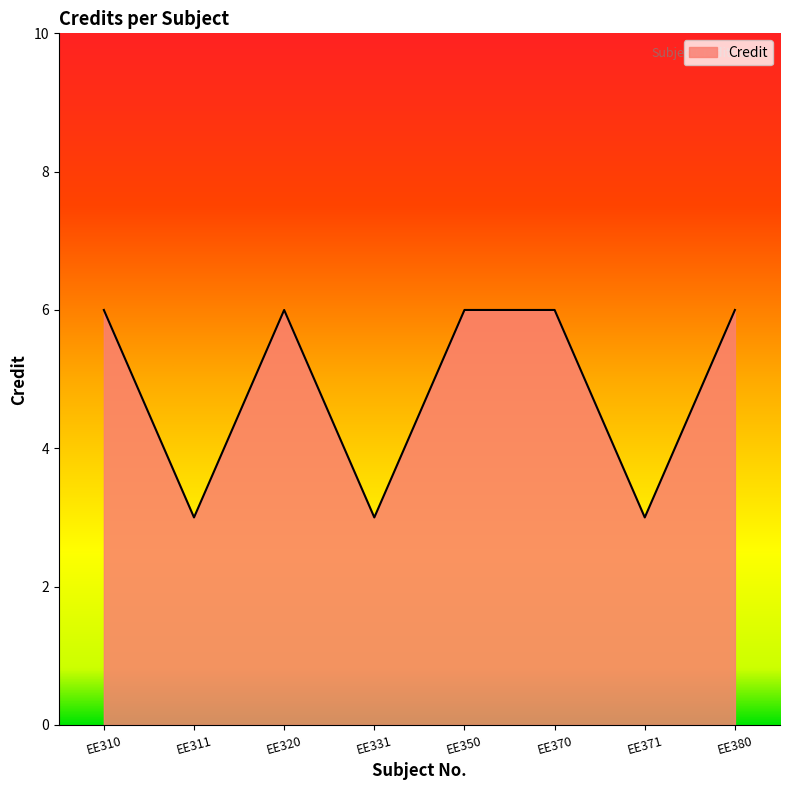

What is the minimum value shown in the chart?

3